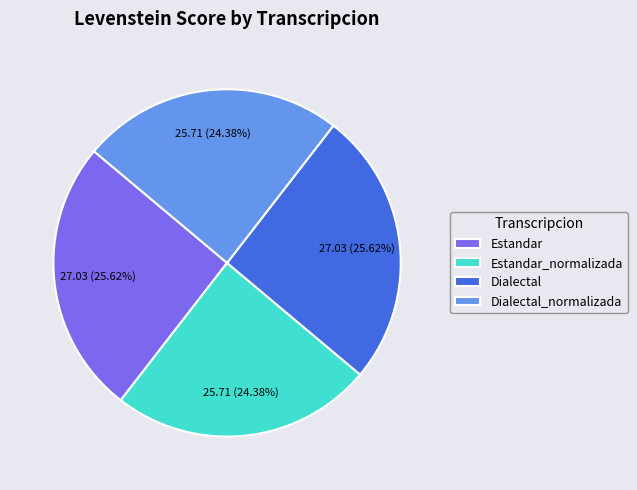

What is the ratio of the value at Estandar_normalizada to the value at Dialectal?

1.0